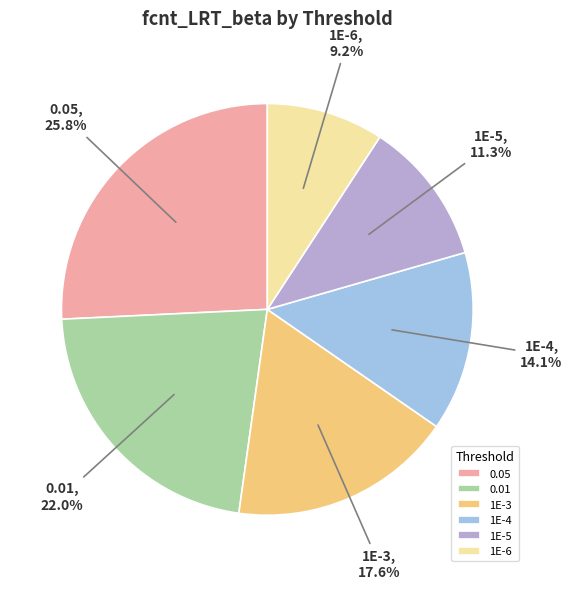

What is the ratio of the value at 1E-6 to the value at 1E-3?

0.5